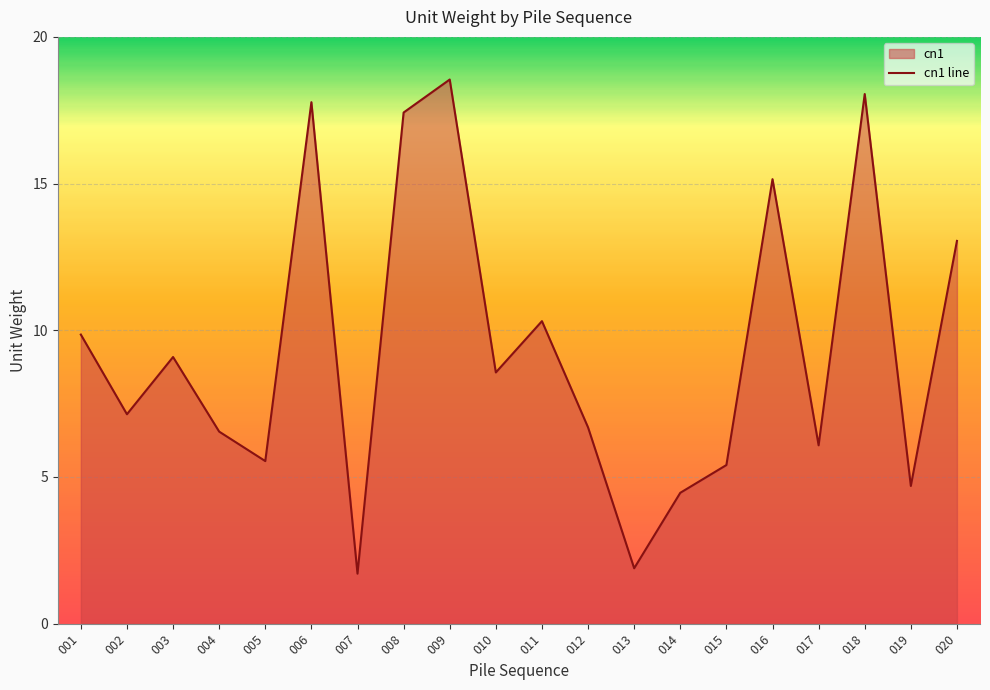

True or false: the data has more than 0 interior local peaks.

True